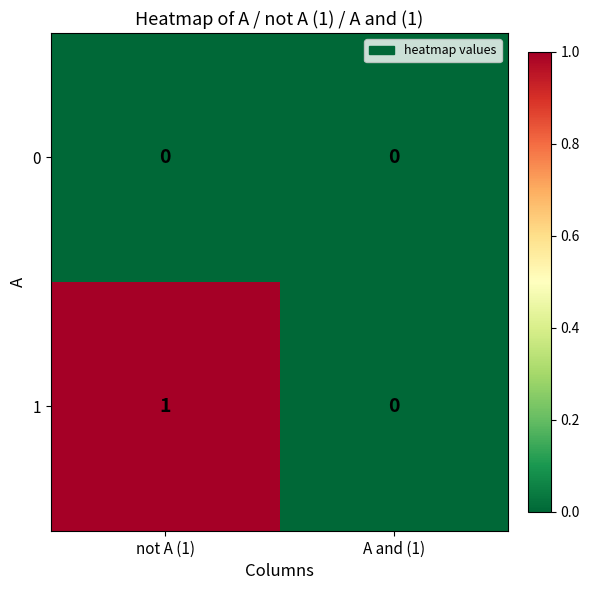

Rank the series by their average value, from highest to lowest.

1, 0